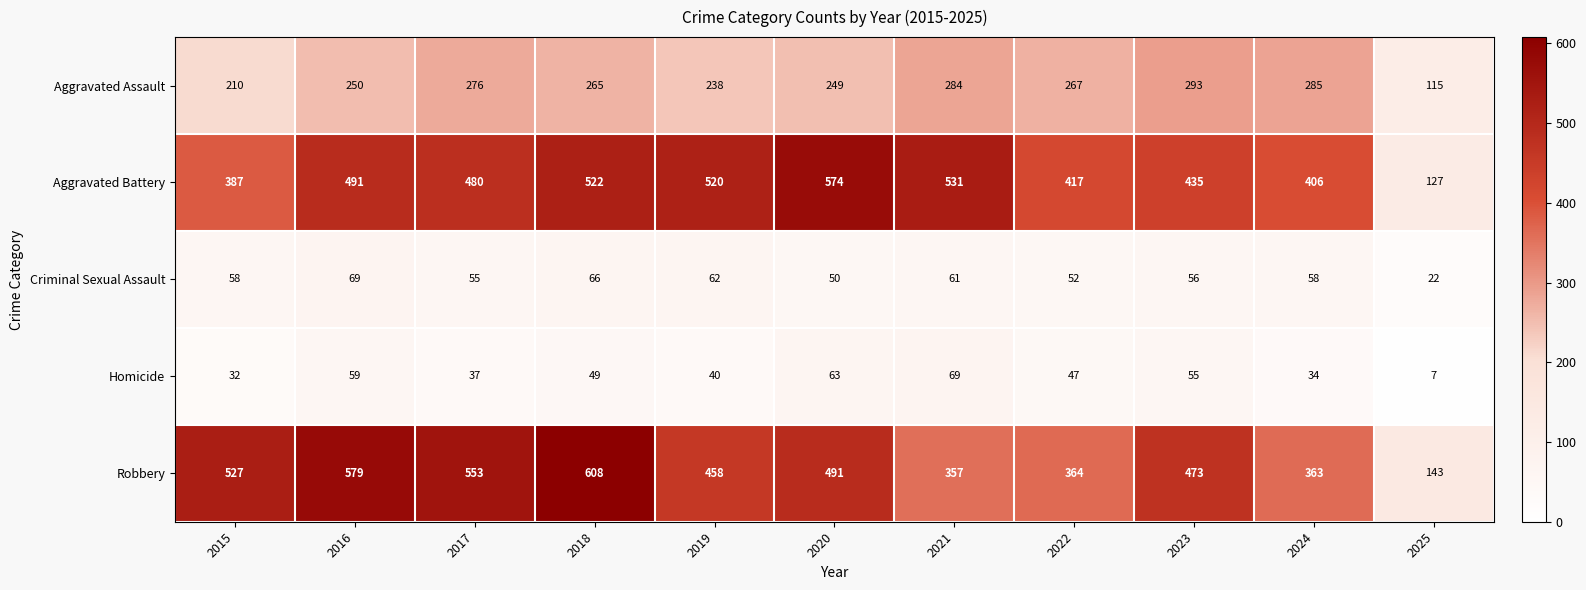

At which label is Homicide closest to 38?

2017